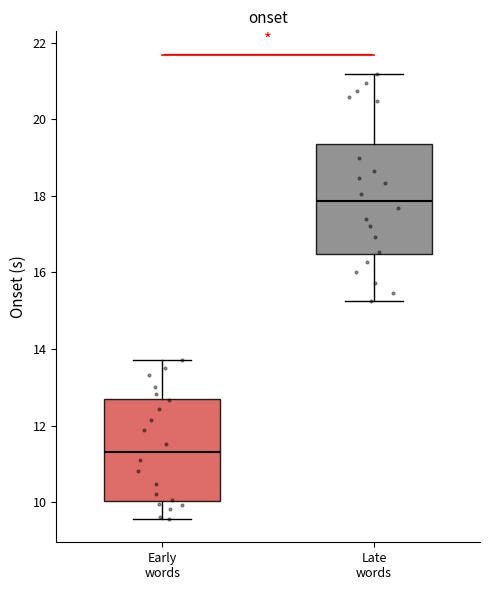

Where does the lower whisker of the box for Late words end on the y-axis? The values are not printed on the chart, so give them approximately, as read against the axis.

15.2